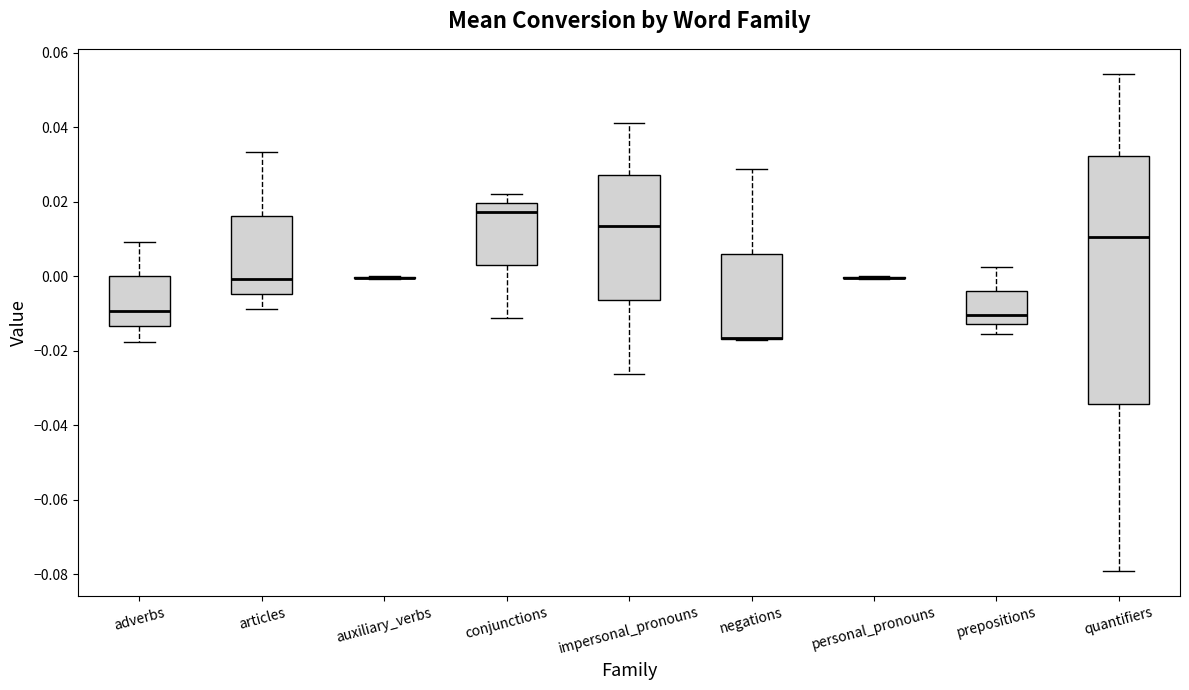

Reading left to right, read every box against the y-axis: the position of its median line, the range the box covers, and the ends of its whiskers. The values are not printed on the chart, so give them approximately, as read against the axis.

adverbs: median -0.010, box -0.014 to 0.000, whiskers -0.018 to 0.010
articles: median 0.000, box -0.004 to 0.016, whiskers -0.008 to 0.034
auxiliary_verbs: box collapsed to a line at 0.000, whiskers 0.000 to 0.000
conjunctions: median 0.018, box 0.004 to 0.020, whiskers -0.012 to 0.022
impersonal_pronouns: median 0.014, box -0.006 to 0.028, whiskers -0.026 to 0.042
negations: median -0.016 (drawn on the box's lower edge), box -0.016 to 0.006, whiskers -0.018 to 0.028
personal_pronouns: box collapsed to a line at 0.000, whiskers 0.000 to 0.000
prepositions: median -0.010, box -0.012 to -0.004, whiskers -0.016 to 0.002
quantifiers: median 0.010, box -0.034 to 0.032, whiskers -0.080 to 0.054